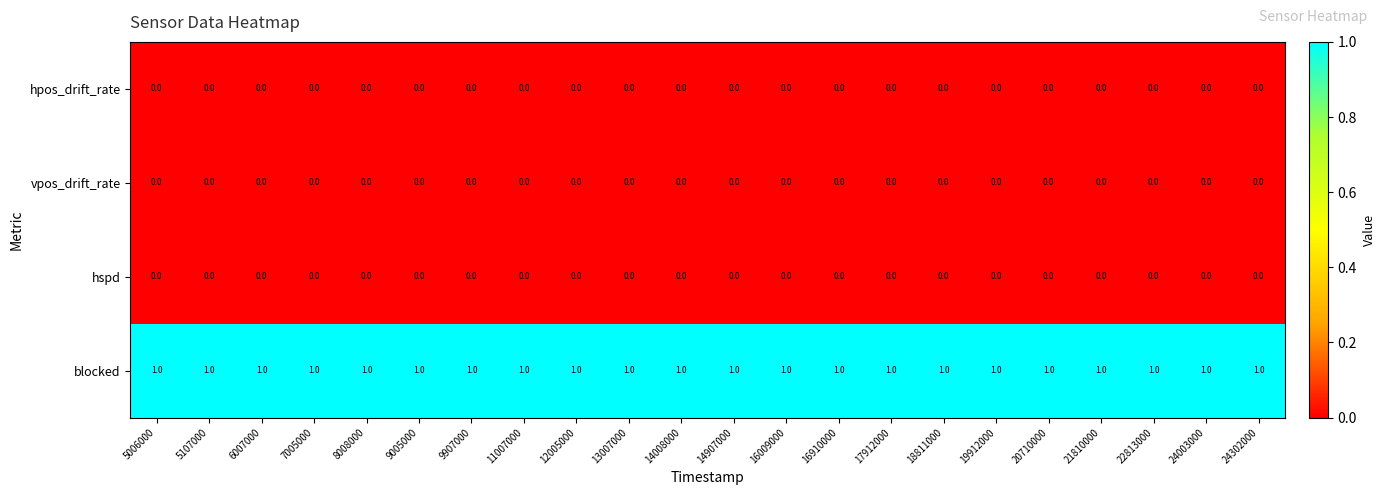

What is the sum of all blocked values?

22